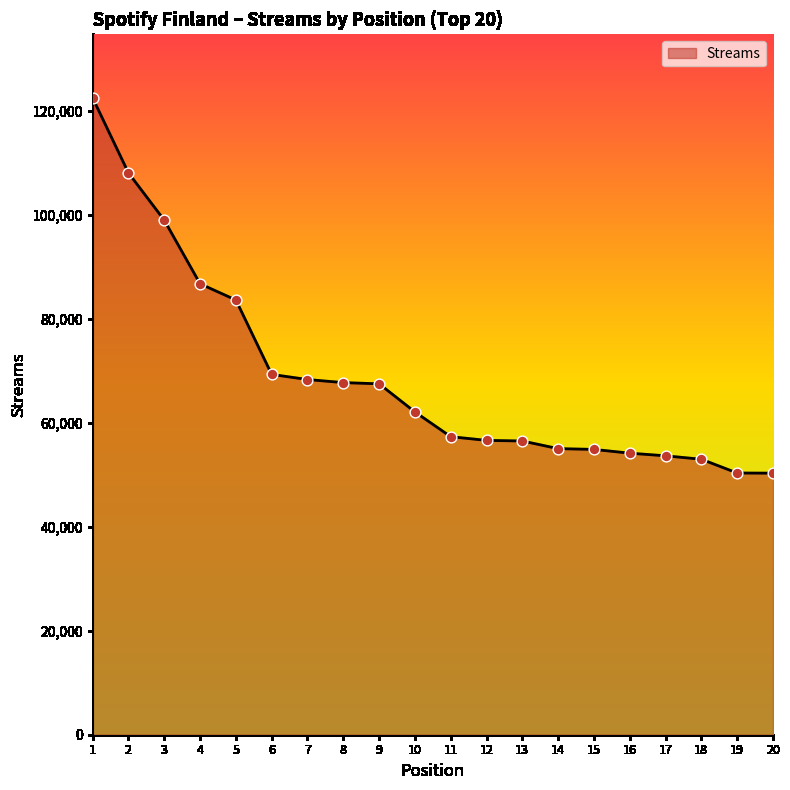

What is the change in value from 9 to 15?

-12612